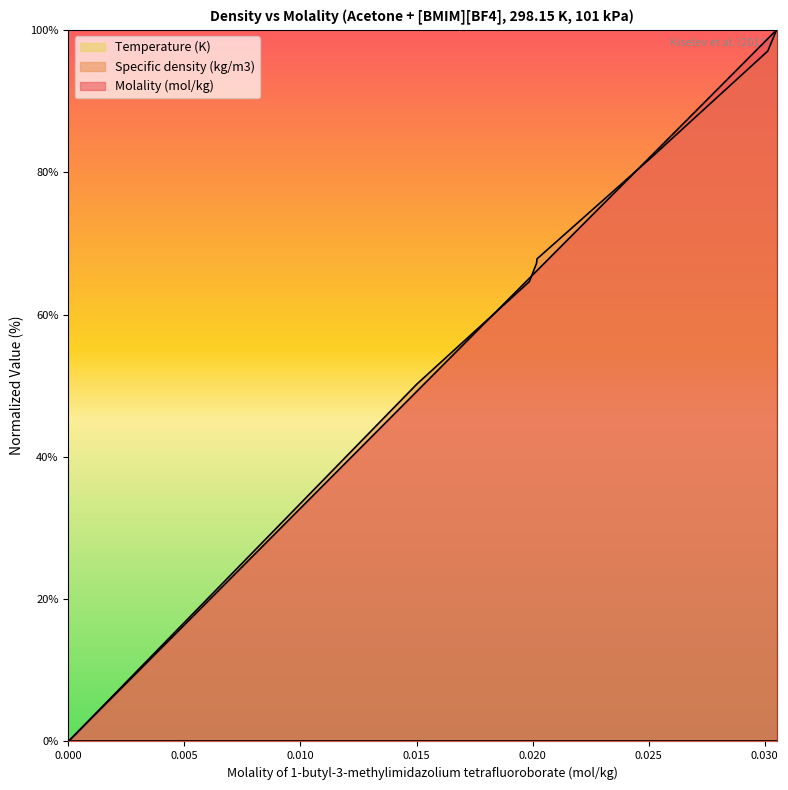

How many lines are shown in the chart?

3